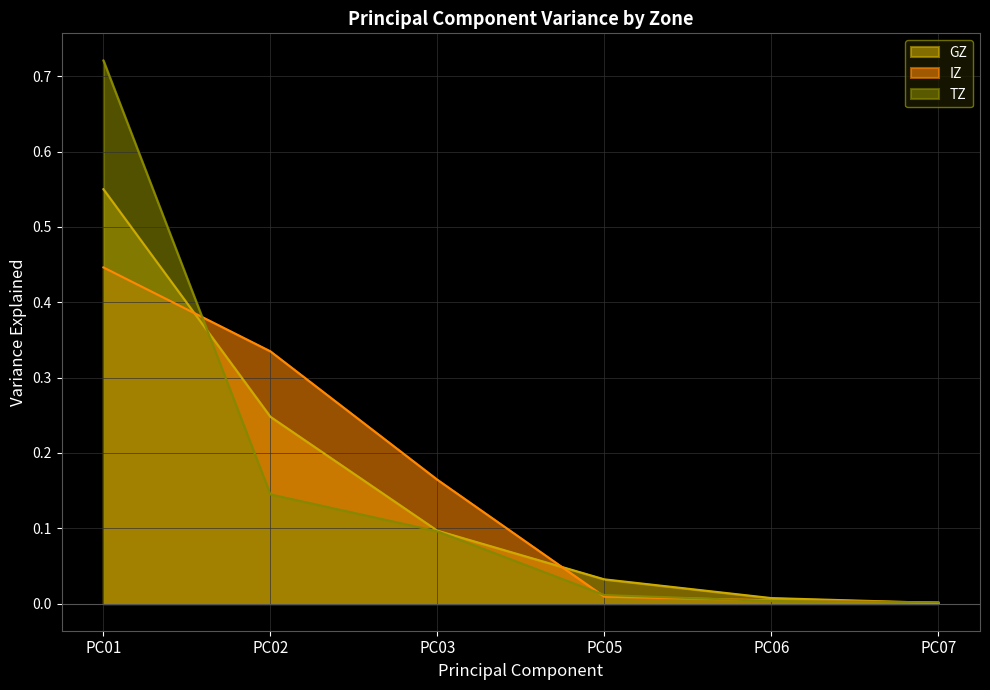

At PC02, list the series in order from smallest to largest.

TZ, GZ, IZ